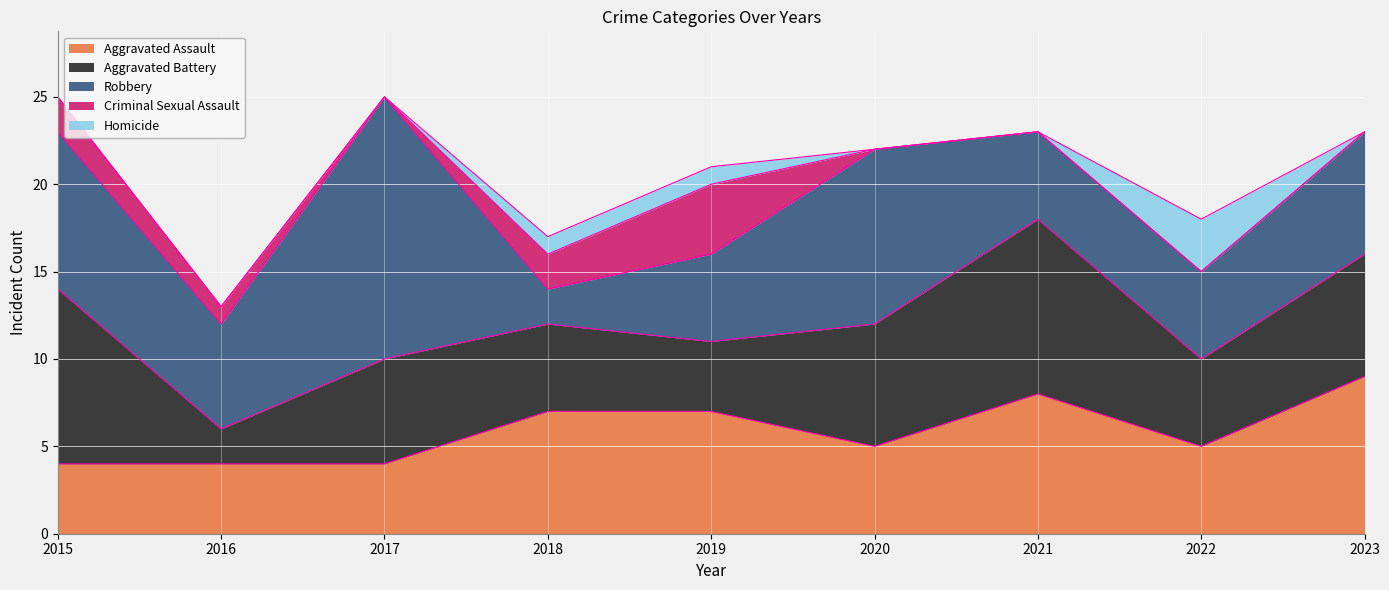

How many times do Aggravated Assault and Aggravated Battery cross each other?

4